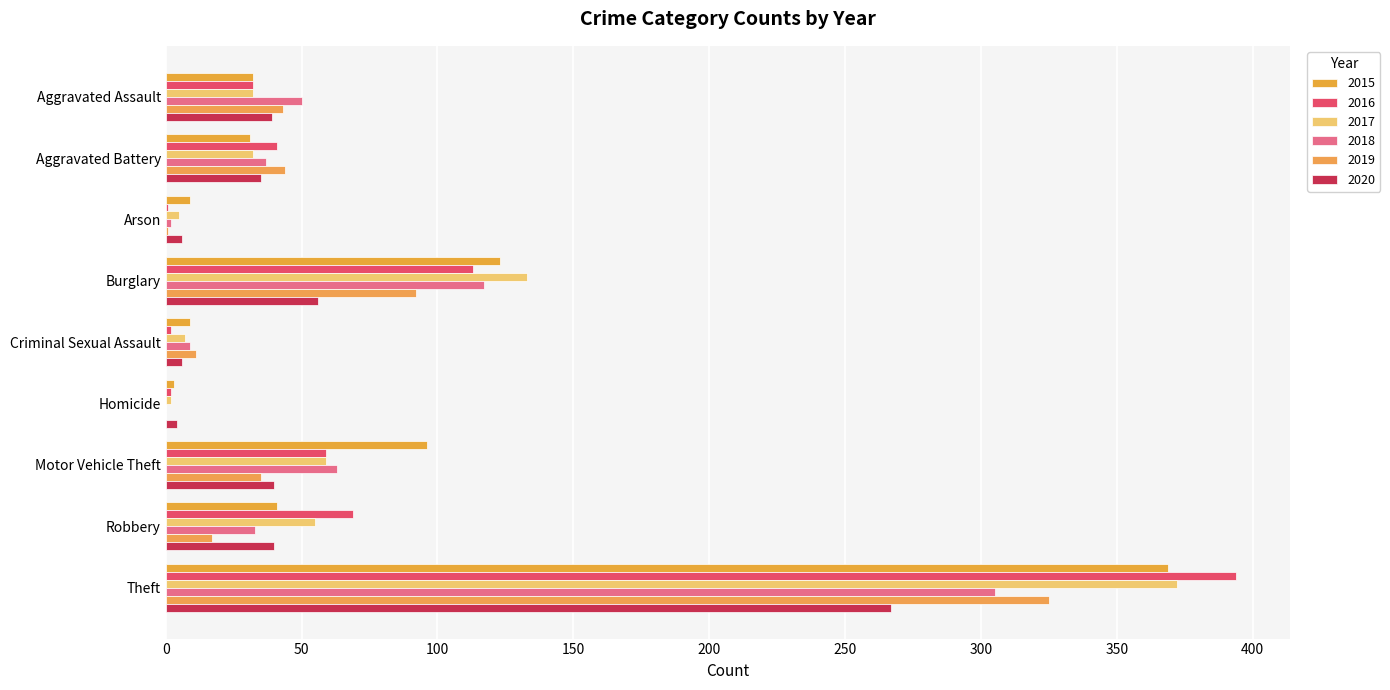

What is the difference between the 2018 values at Aggravated Battery and Homicide?

37